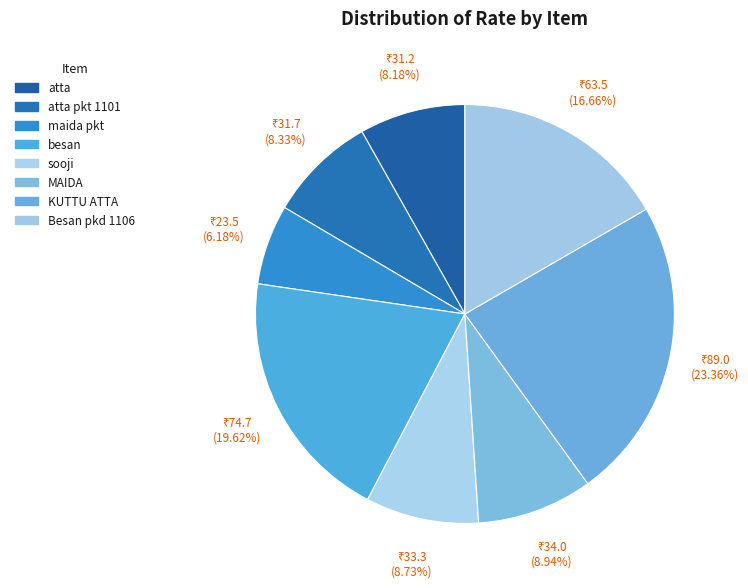

Is there any slice that represents more than half of the pie?

No